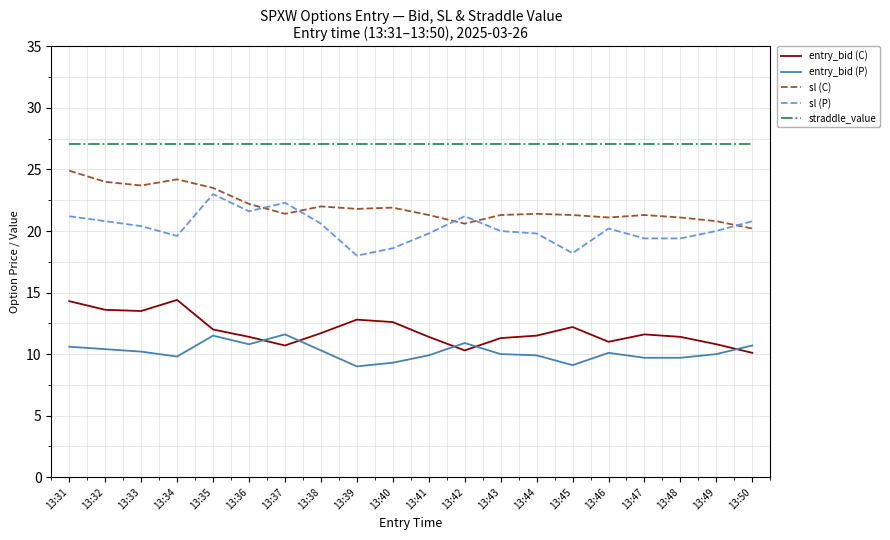

What is the greatest value displayed?

27.1